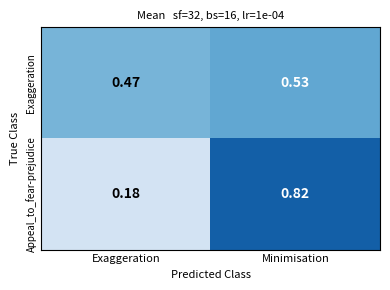

Which label corresponds to the largest value in the chart?

Minimisation